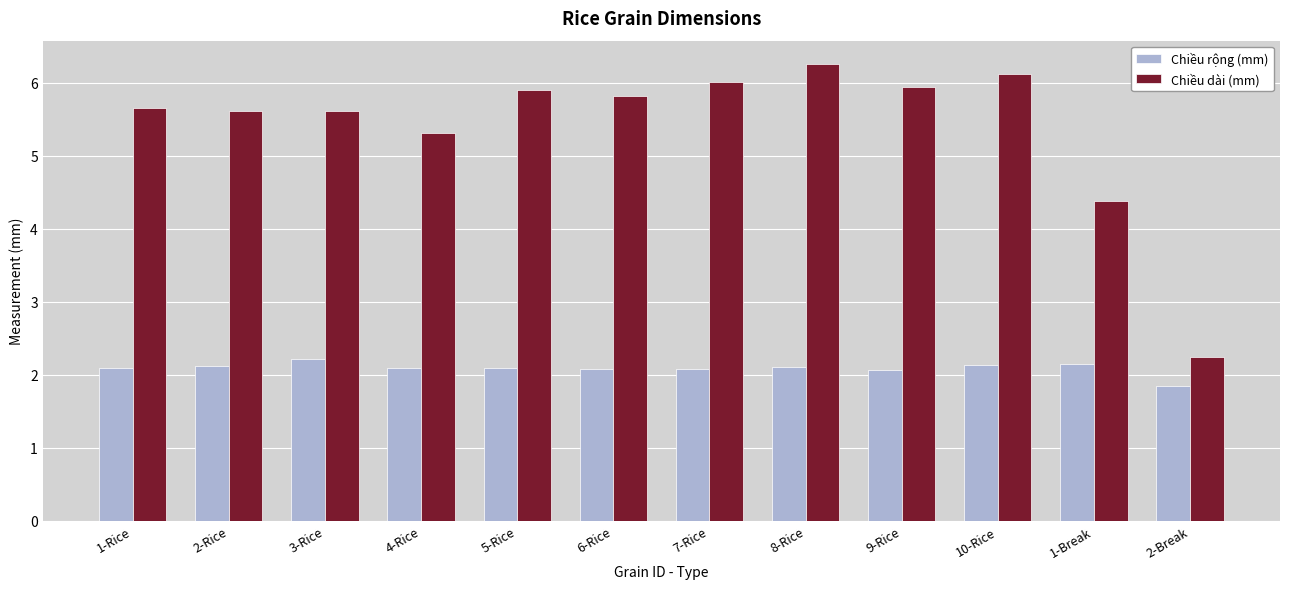

What is the label of the 1st bar from the right?

2-Break